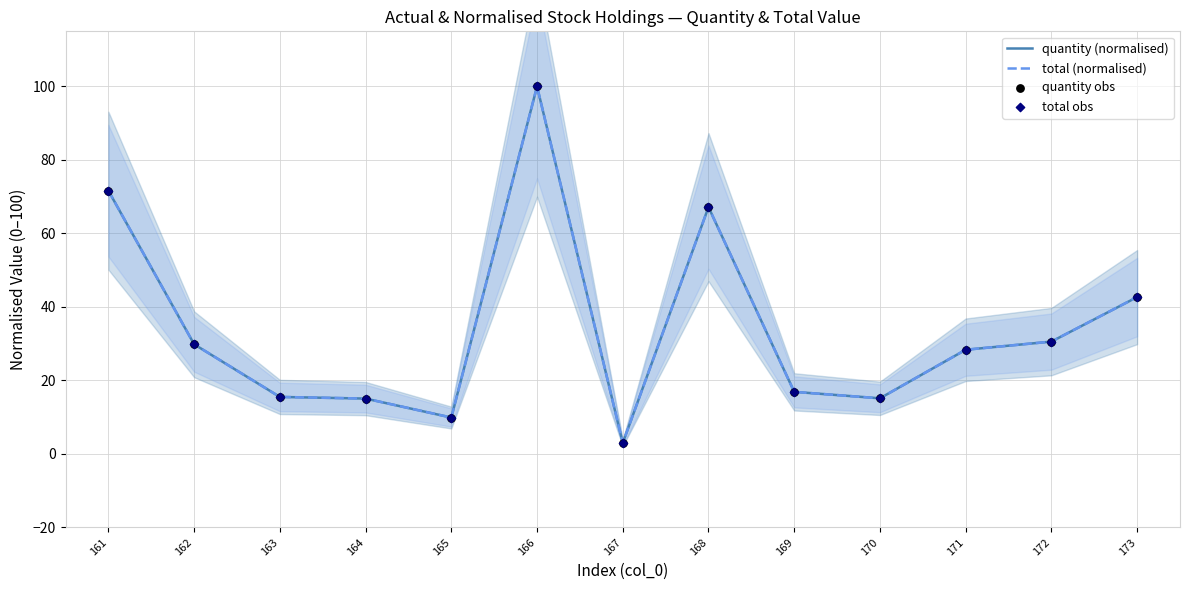

Which series has the widest spread of Y values?

quantity (normalised)